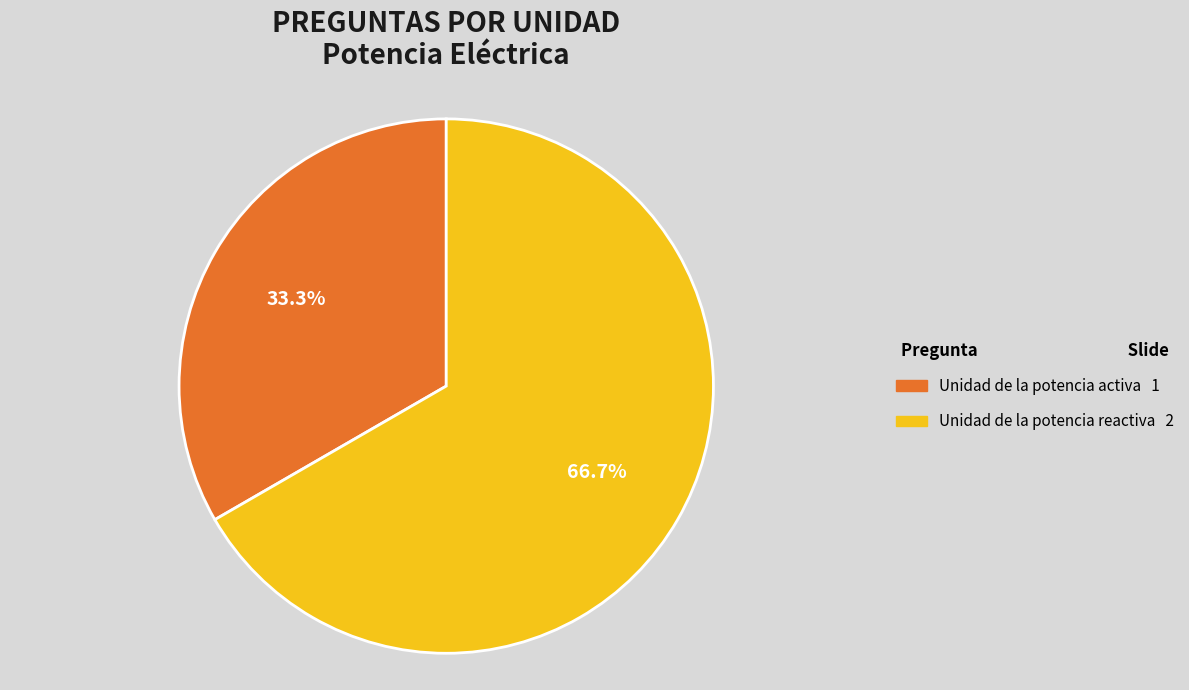

To the nearest percent, what is the difference between the Unidad de la potencia activa and Unidad de la potencia reactiva slice percentages?

33%